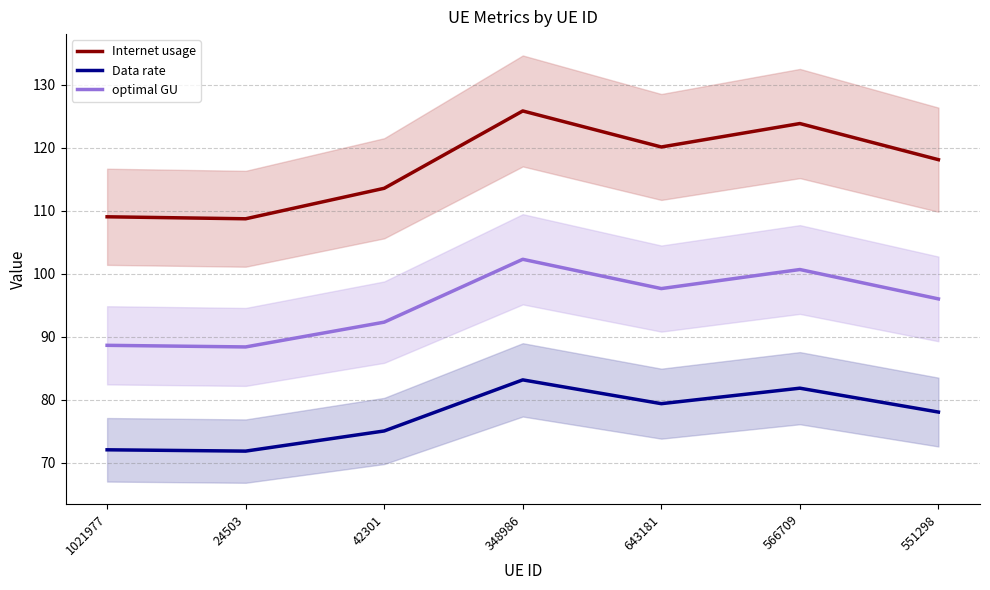

What is the minimum value for Internet usage?

108.7